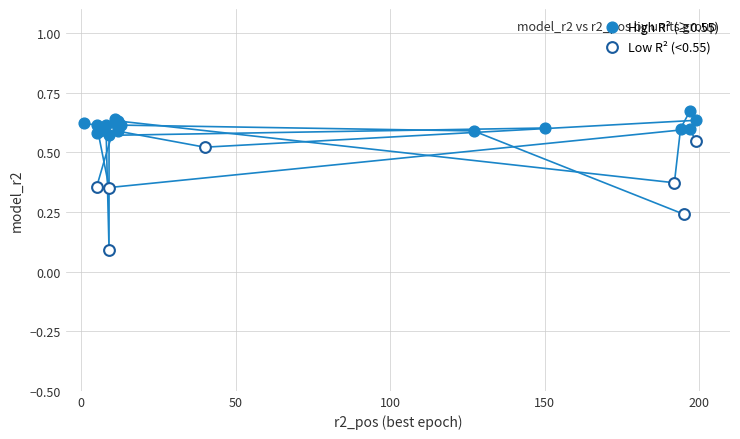

Which series contains the highest Y value?

High R² (≥0.55)